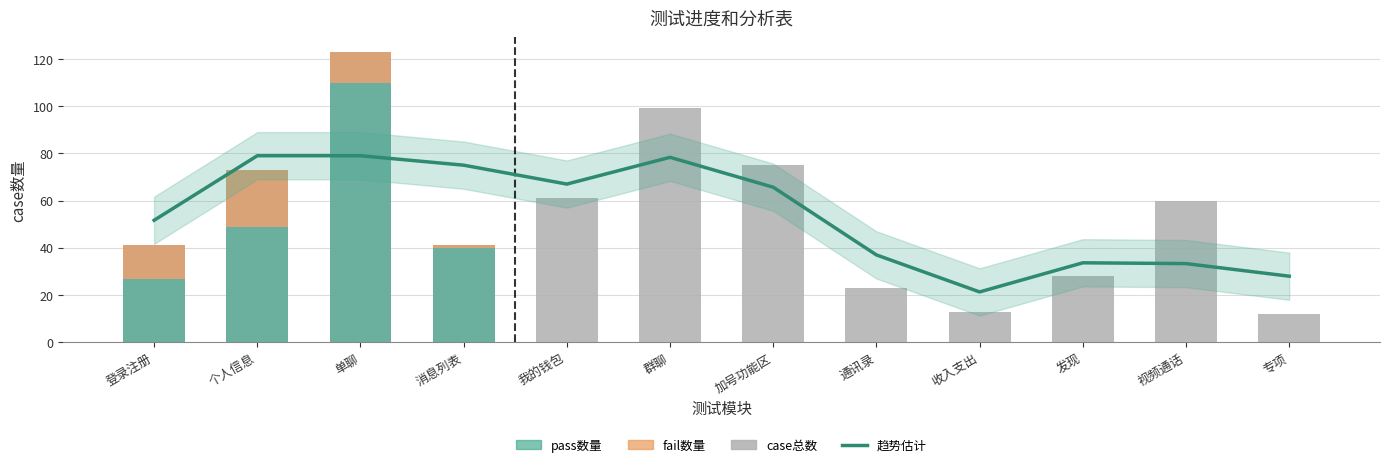

What is the total value across all series at 专项?

12